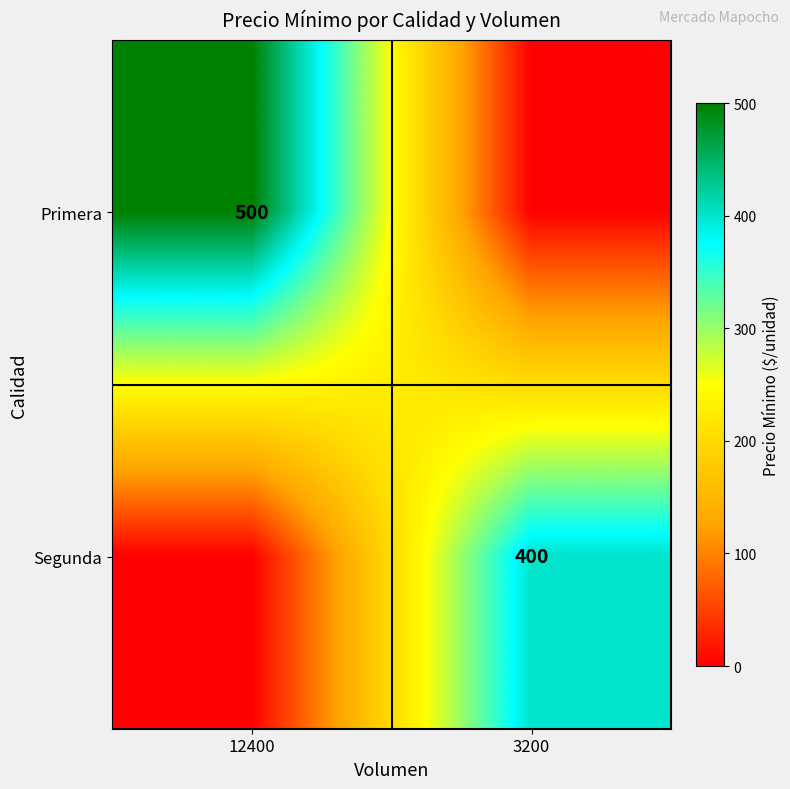

What is the greatest value displayed?

500